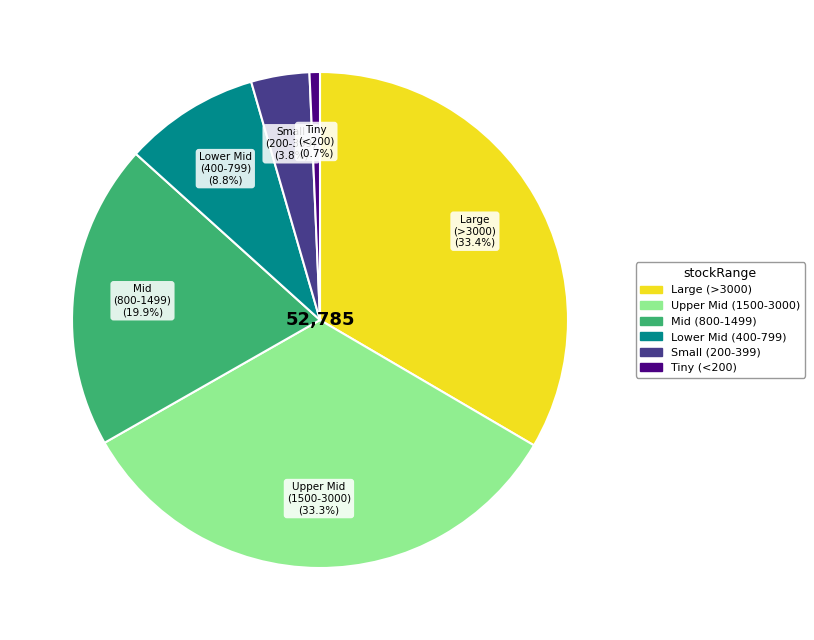

How many segments does this pie chart have?

6